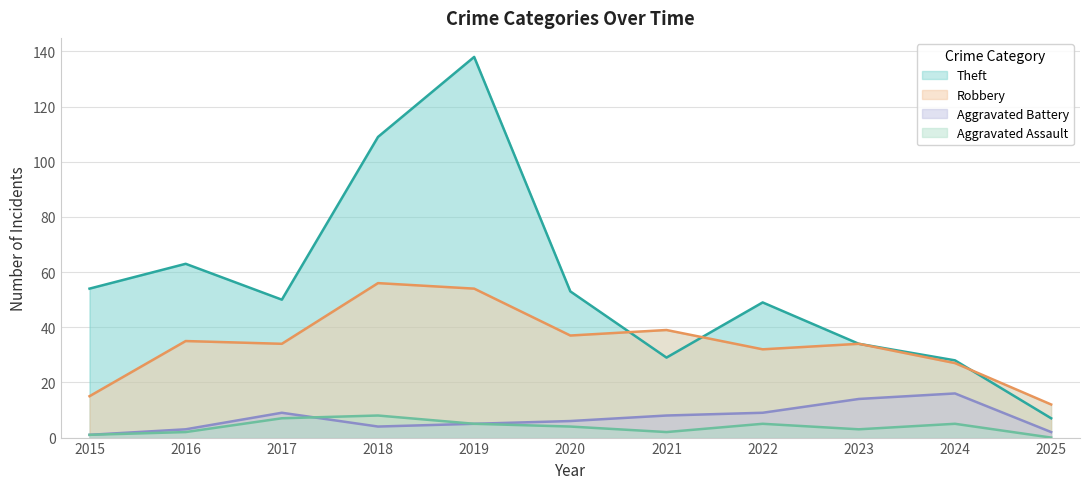

What is the lowest value of the Robbery series?

12